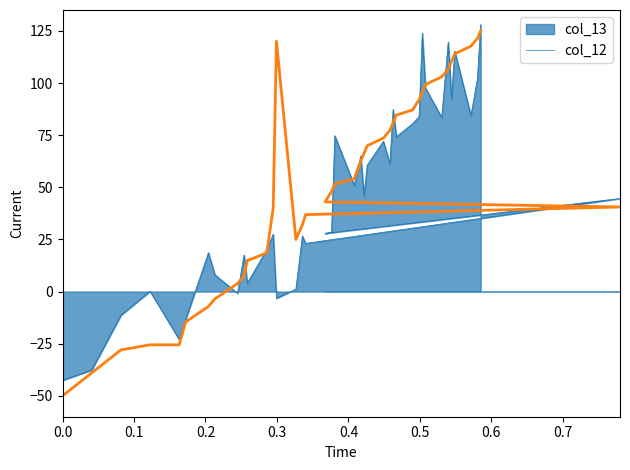

Reading left to right, extract all data points from this chart.

-50.0	-39.0	-28.0	-25.5	-25.5	-14.5	-7.2	-3.5	3.8	7.5	14.9	18.5	40.0	120.0	25.0	32.0	36.9	40.6	43.0	47.9	51.6	54.0	62.6	66.3	69.9	73.6	77.3	80.9	84.6	87.1	92.0	95.6	99.3	103.0	106.6	110.3	114.0	117.7	121.3	125.0